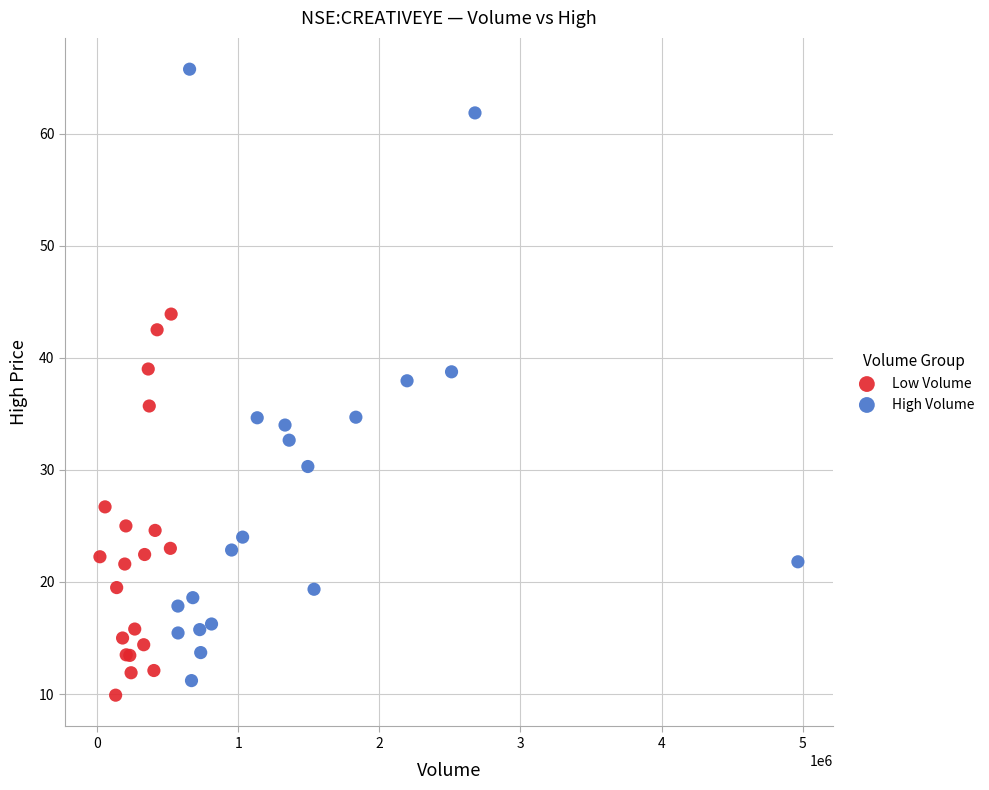

Which series has the widest spread of Y values?

High Volume